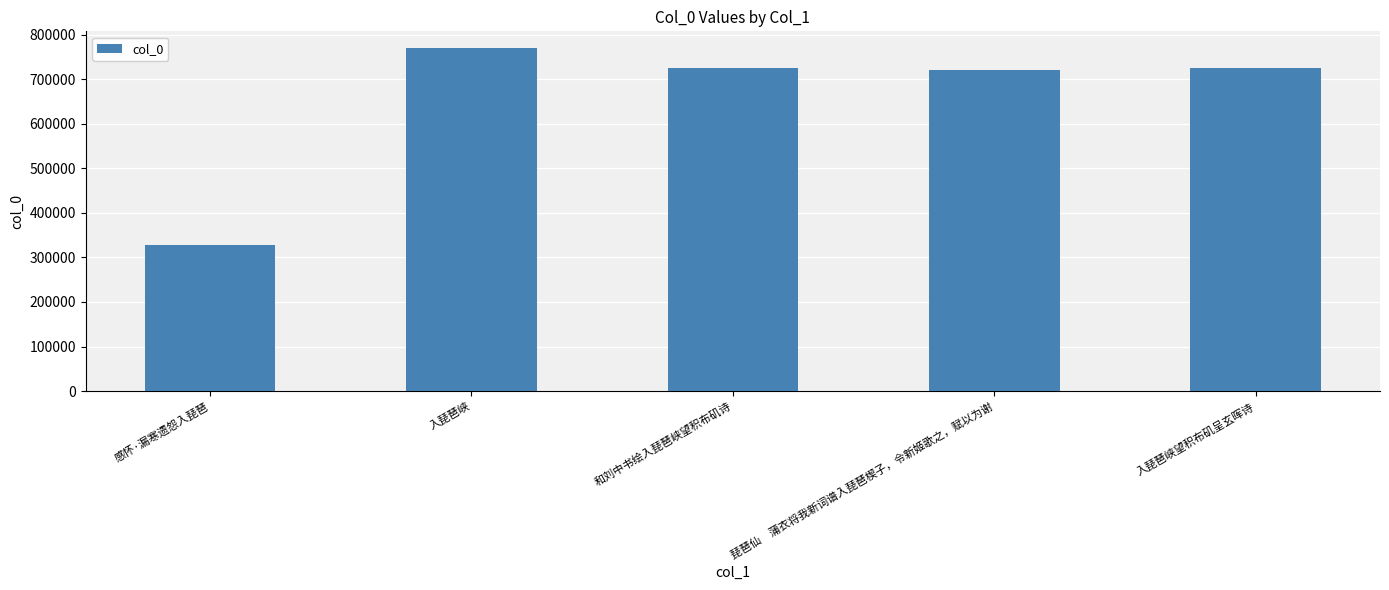

What is the difference between the values at 感怀·漏寒遗怨入琵琶 and 入琵琶峡?

440579